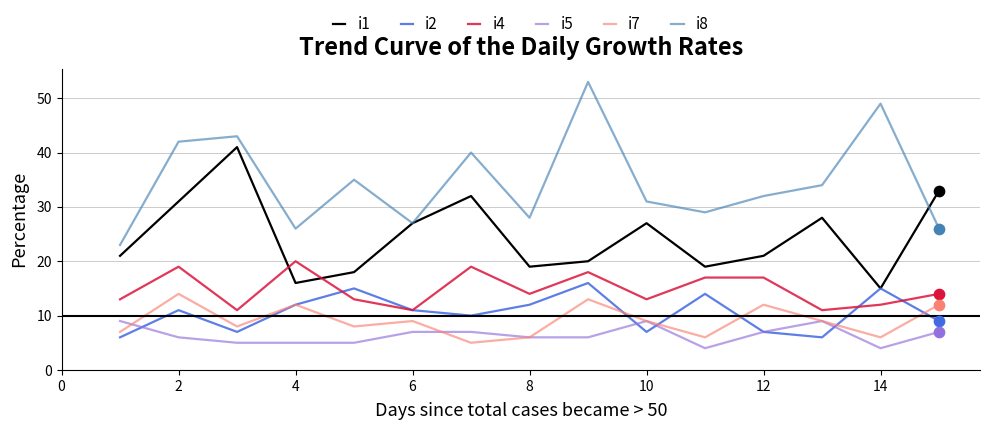

Which series has the largest total across all categories?

i8